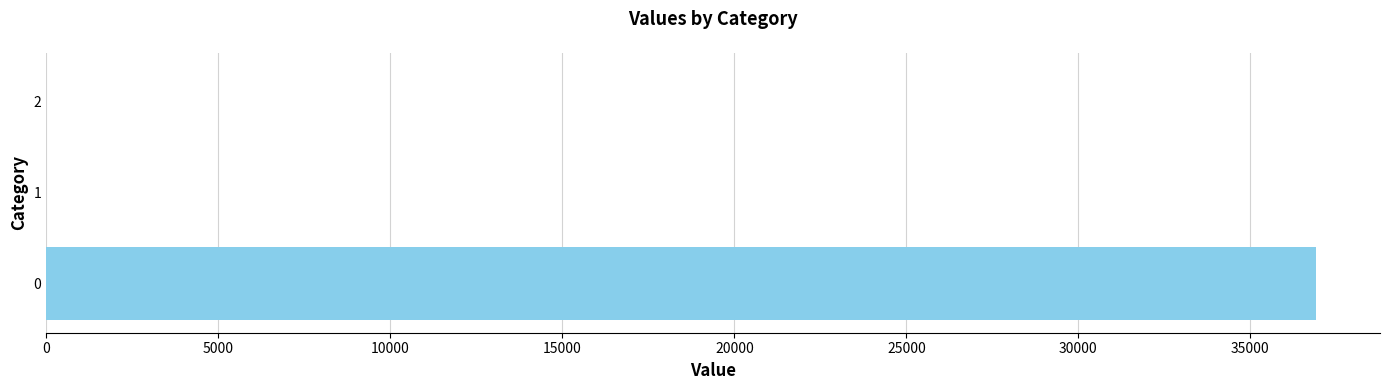

Reading bottom to top, what are all the values shown in this chart?

0=36919.9	1=0.0	2=0.0